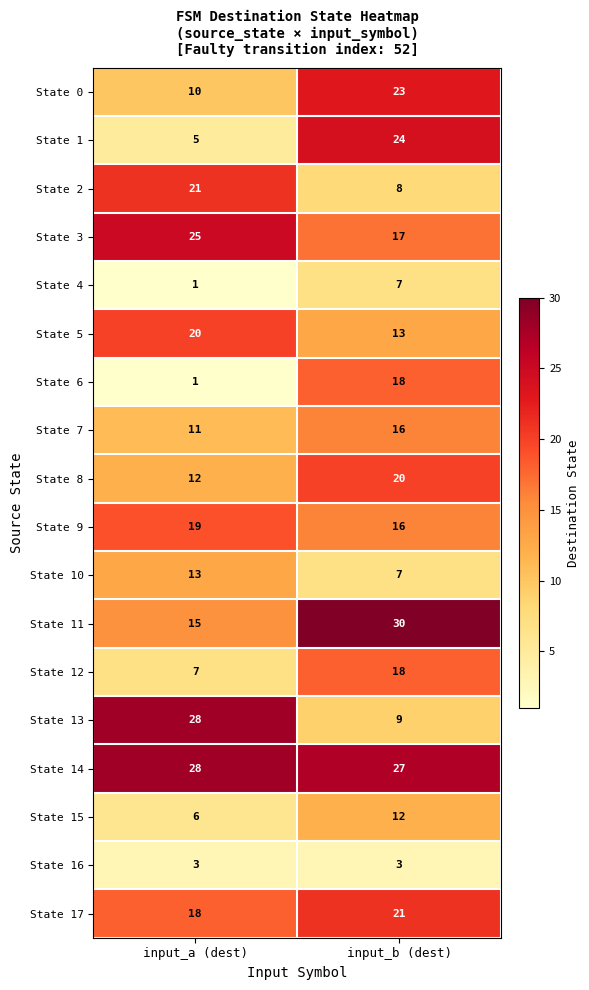

What is the spread (max minus min) of values at input_a (dest)?

27